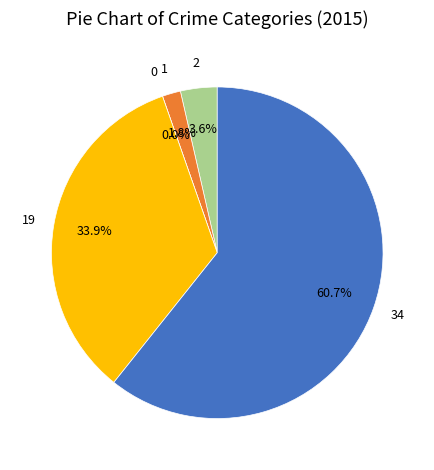

Combined, what portion of the pie is Aggravated Battery and Aggravated Assault?

5.4%